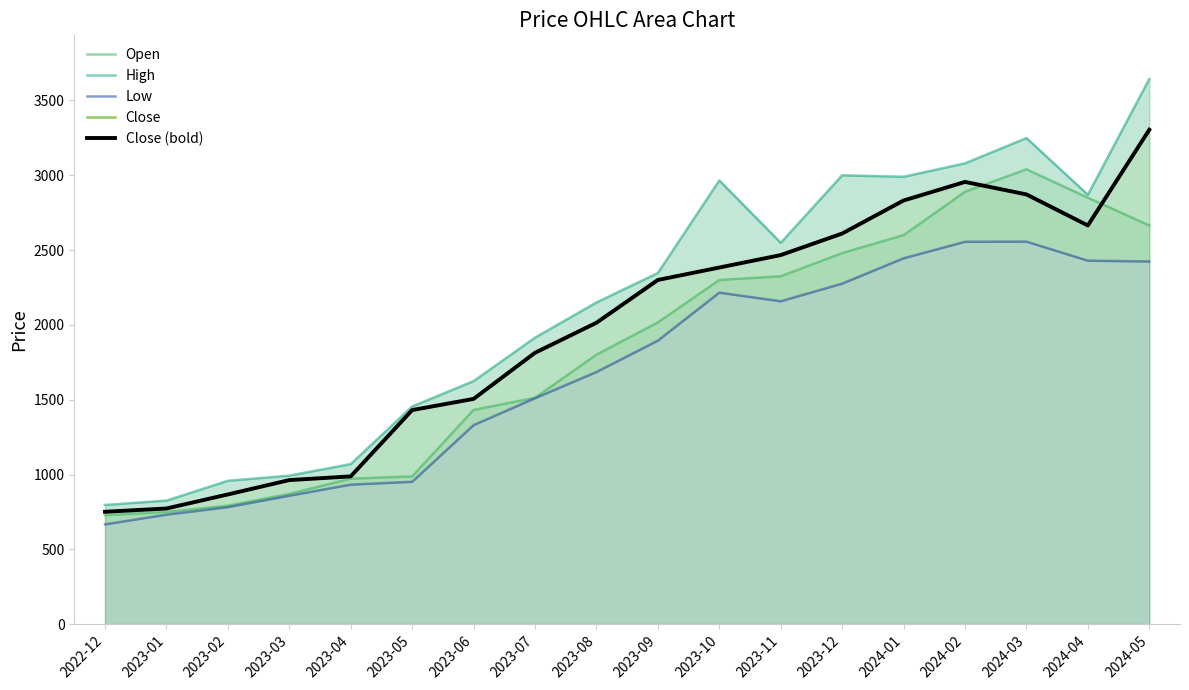

What is the spread (max minus min) of values at 2023-03?

134.4